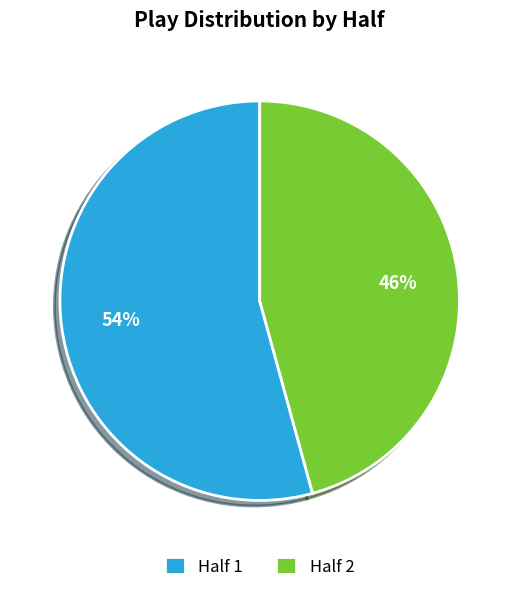

What percentage is the Half 2 slice, to the nearest percent?

46%